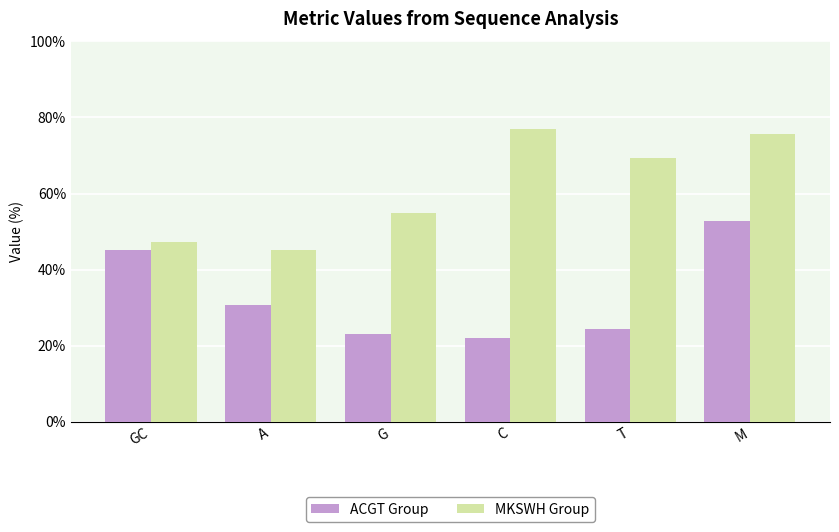

What is the value of the ACGT Group bar at the 6th from the left?

52.7